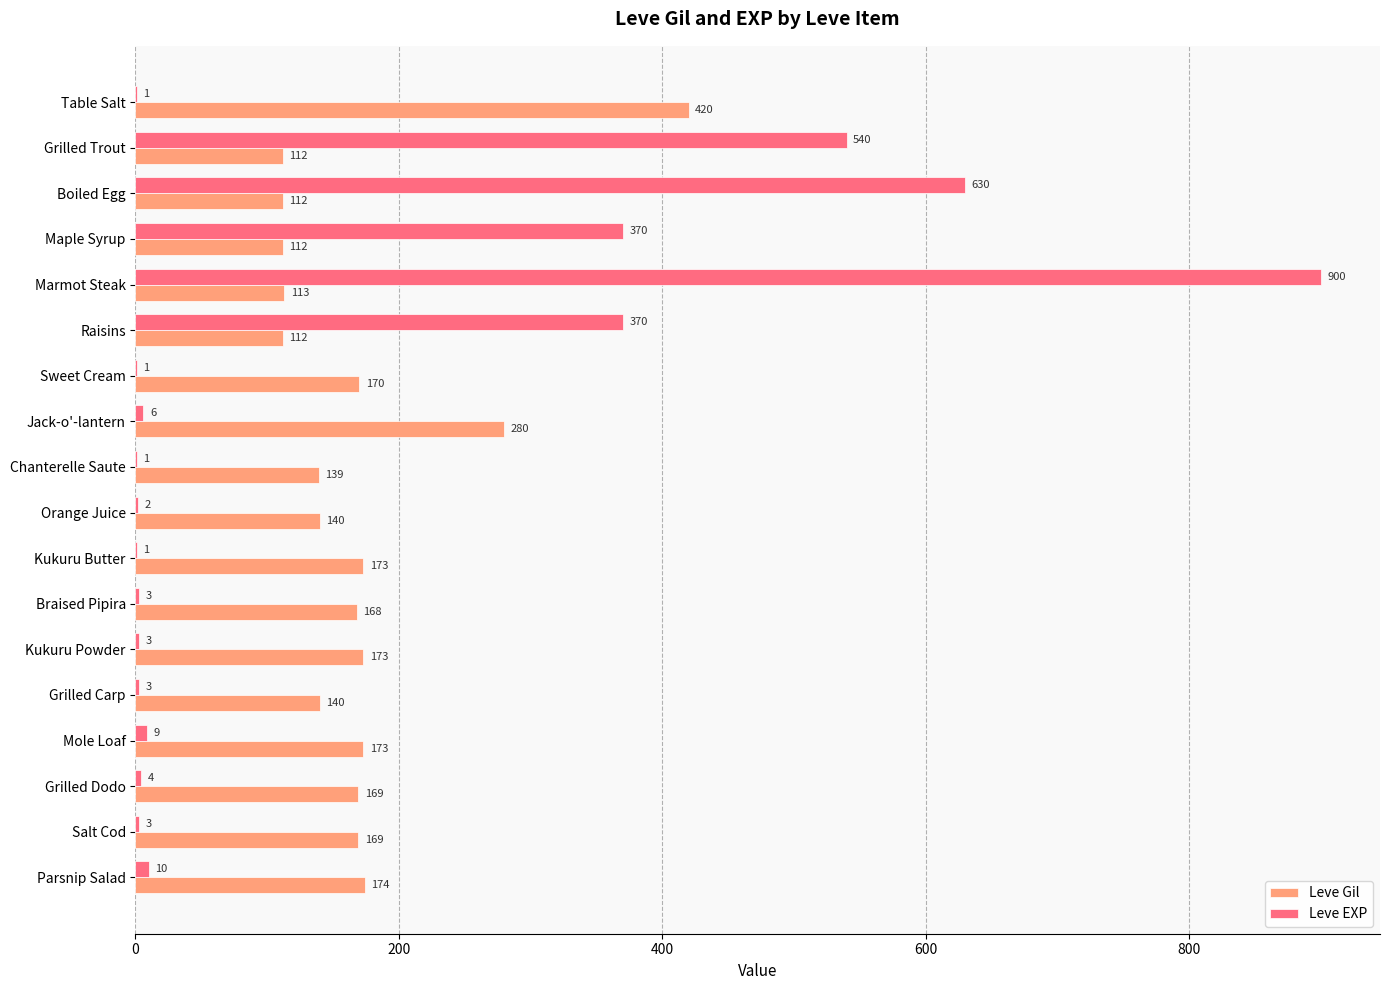

At which category is the sum across all series the highest?

Marmot Steak